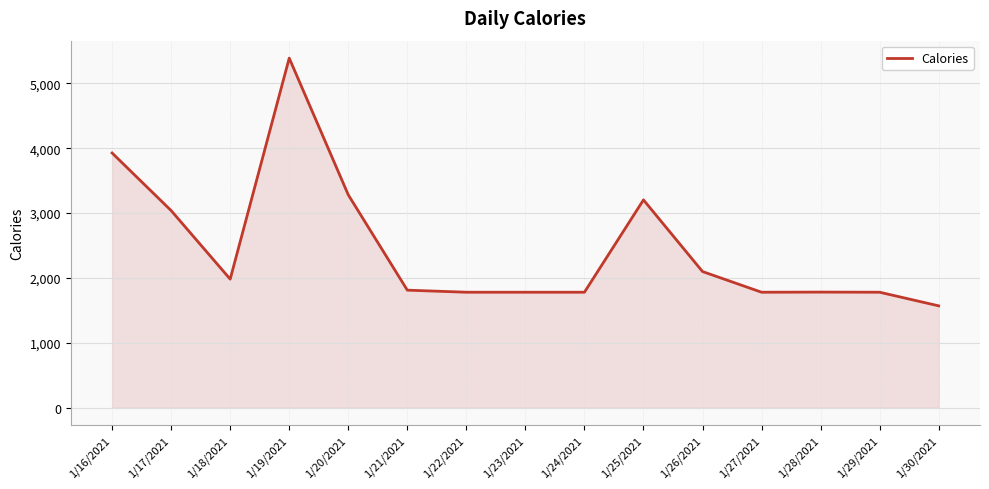

The value at 1/21/2021 is 3020. True or false?

False